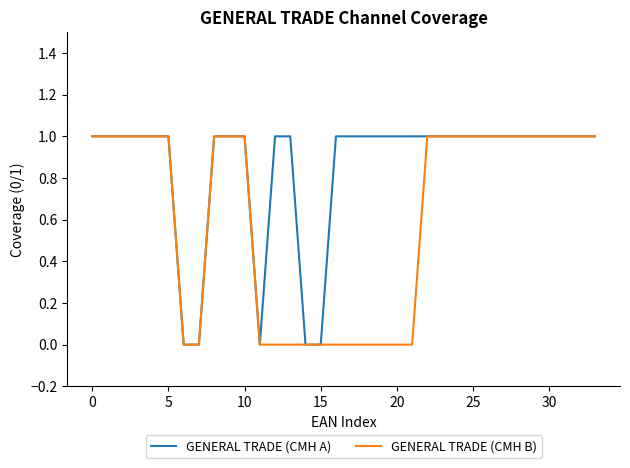

What is the maximum value shown in the chart?

1